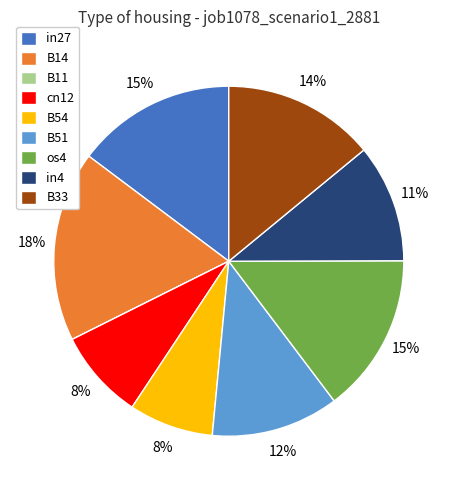

To the nearest percent, what is the average slice percentage?

11%